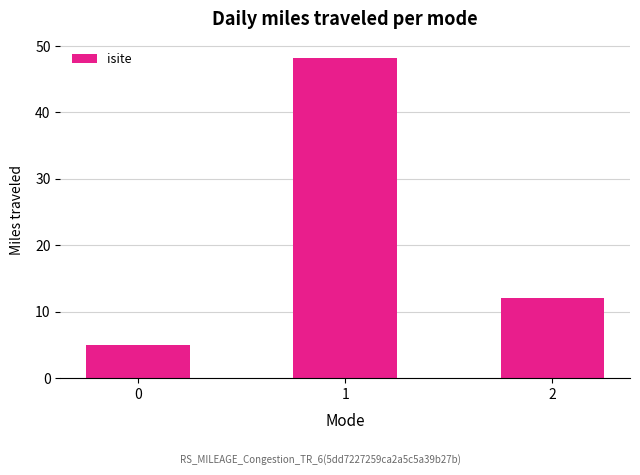

What is the value of the 1st bar from the left?

5.0